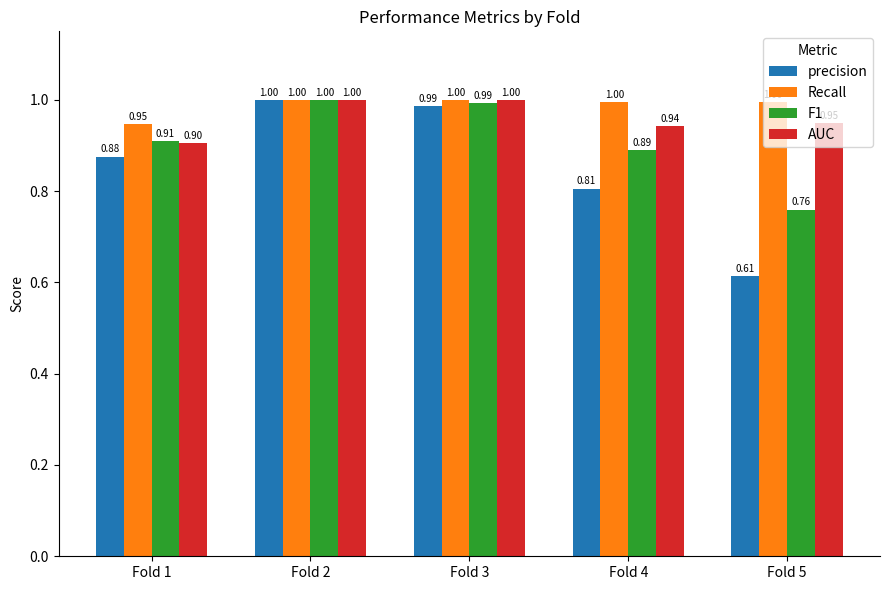

At which label is precision closest to 0?

Fold 5